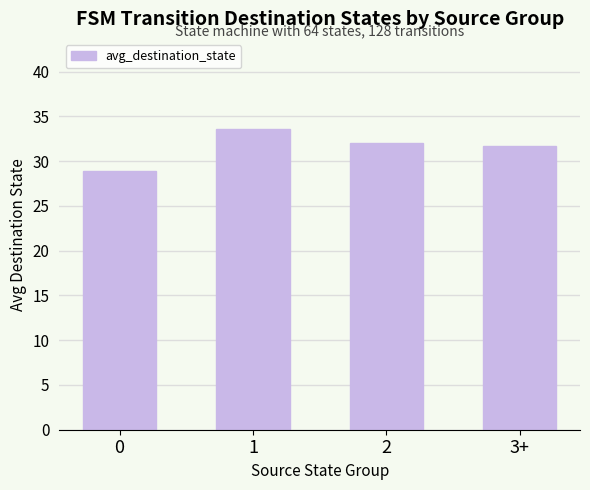

How many data points does each series have?

4